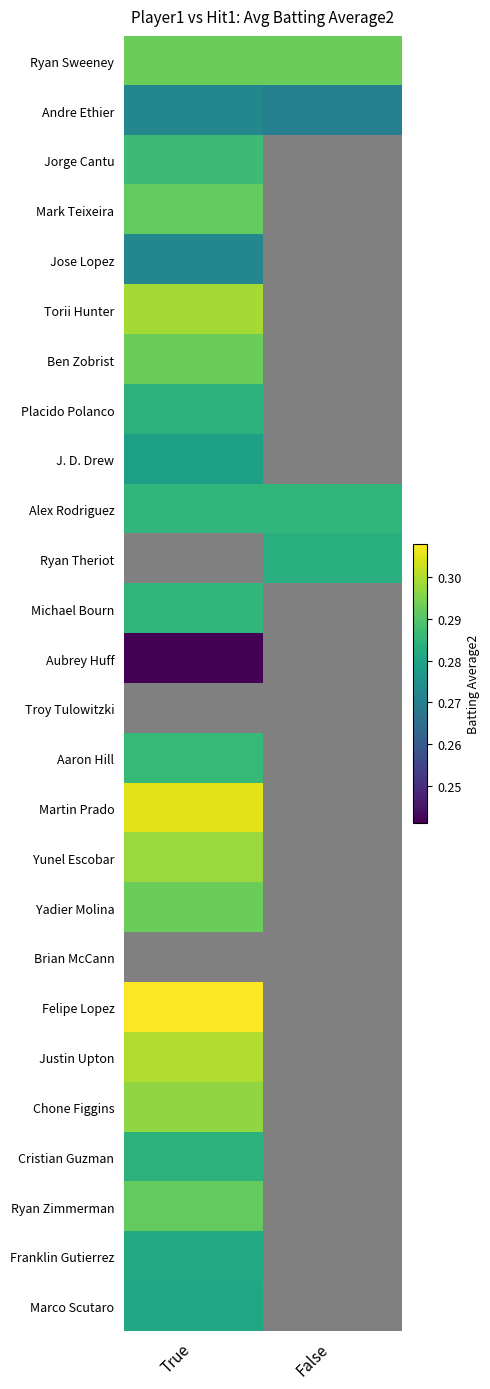

Between False and True, which is larger?

True